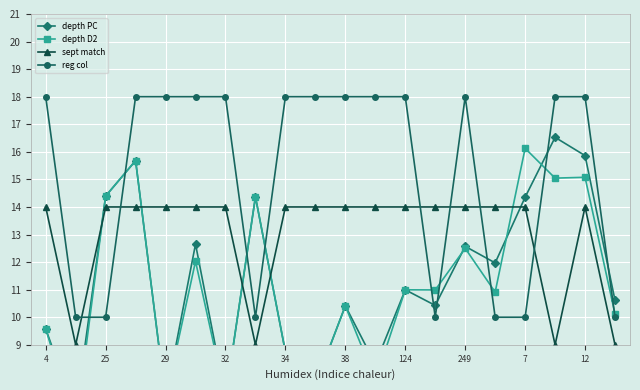

The sept match series shows 14 at 32. True or false?

True